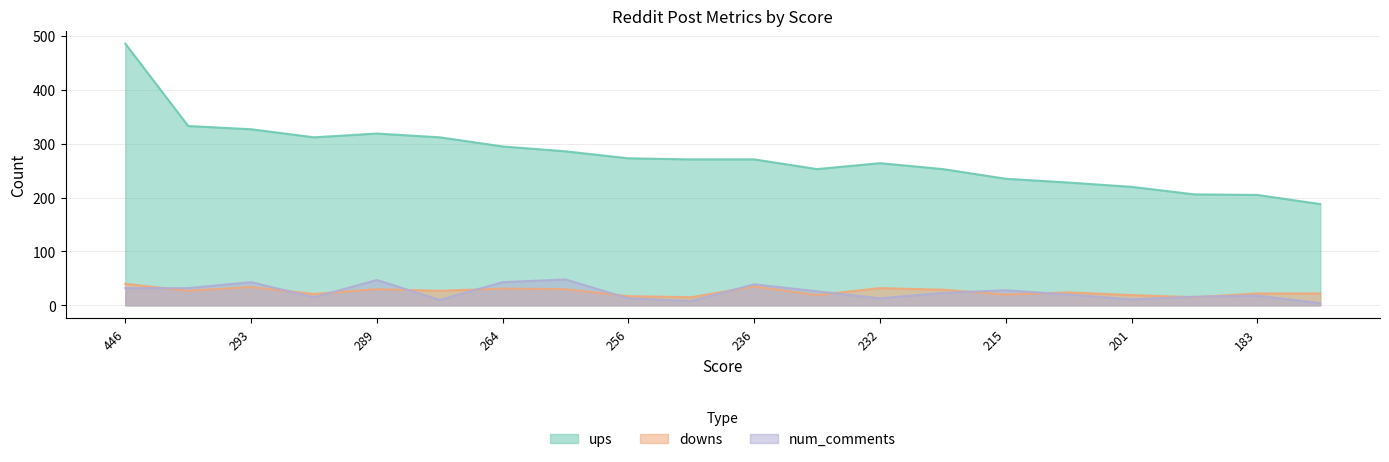

Which category has the highest value in the downs series?

446